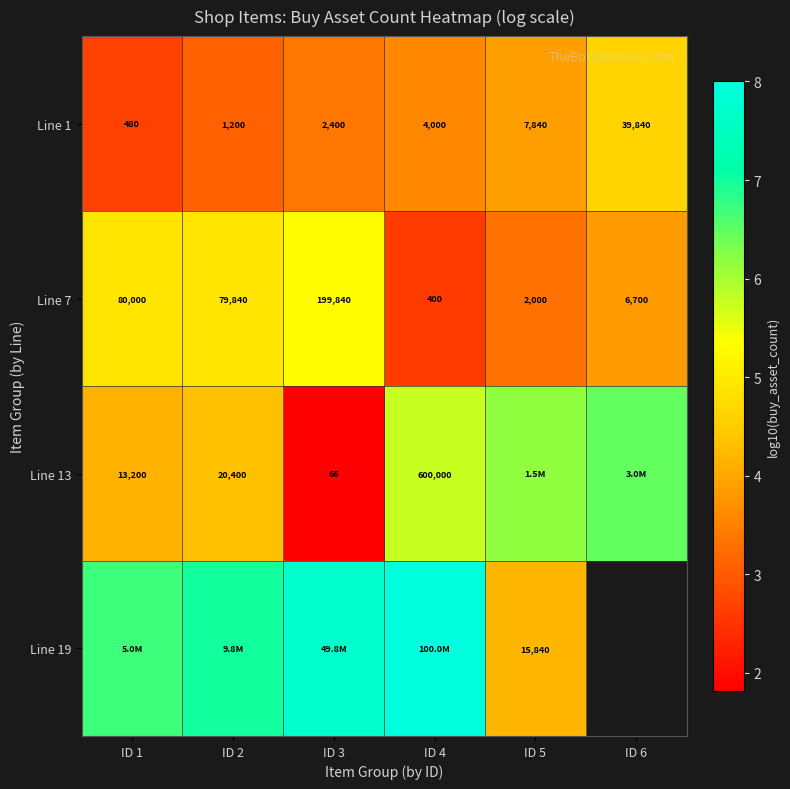

Is the value of Line 1 at ID 1 greater than the value of Line 7 at ID 5?

No